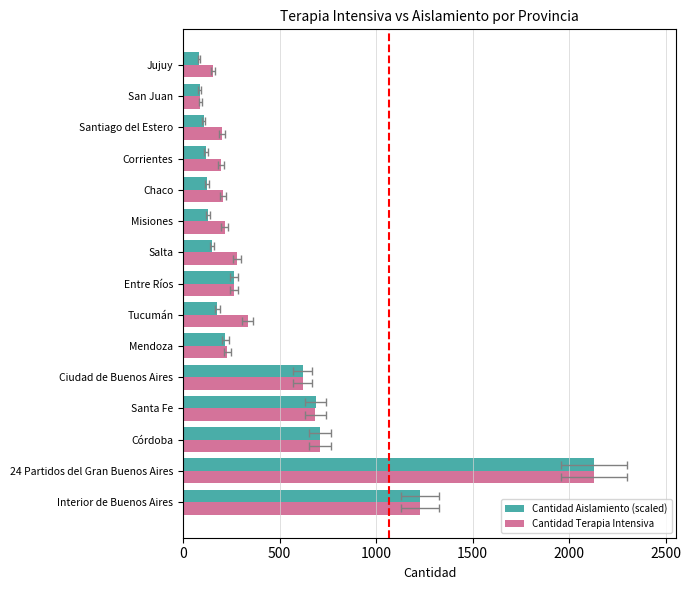

Read the Cantidad Aislamiento (scaled) value at Santiago del Estero.

107.1